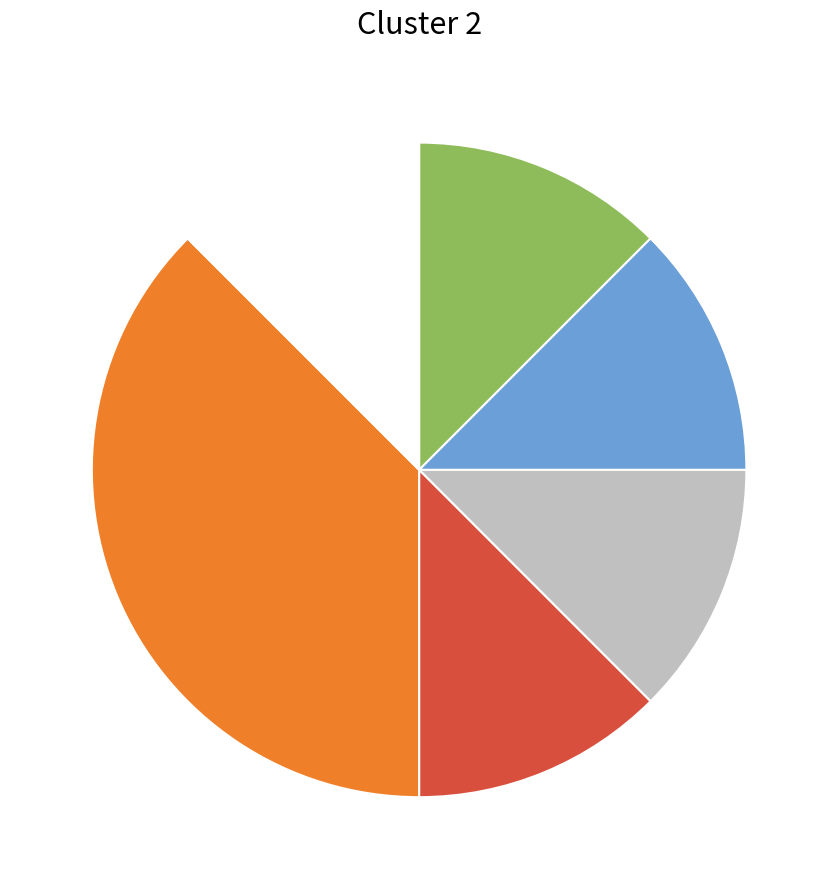

Is there a majority slice in this chart?

No